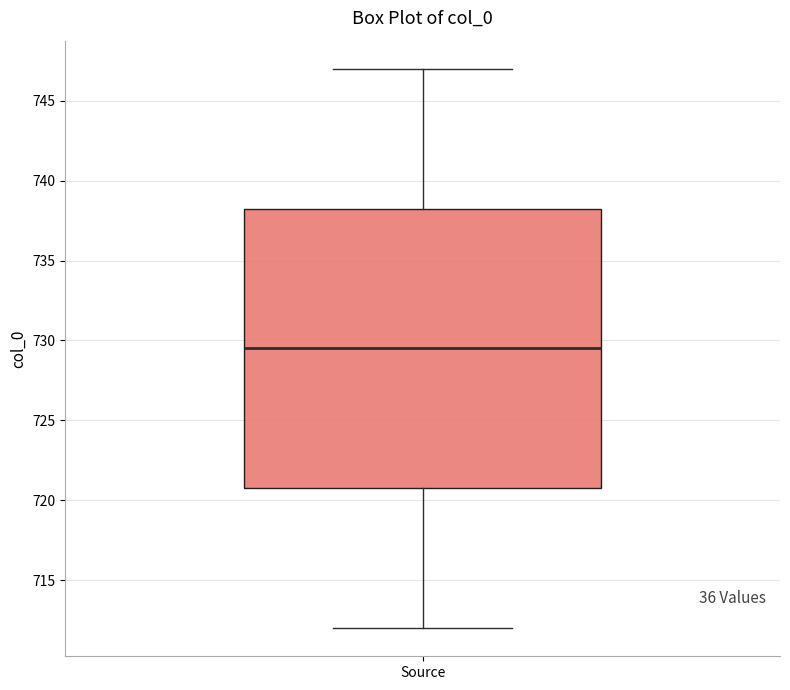

Read this box plot against the y-axis: the position of the median line, the range covered by the box, and the ends of both whiskers. The values are not printed on the chart, so give them approximately, as read against the axis.

median 729.5, box 721.0 to 738.5, whiskers 712.0 to 747.0